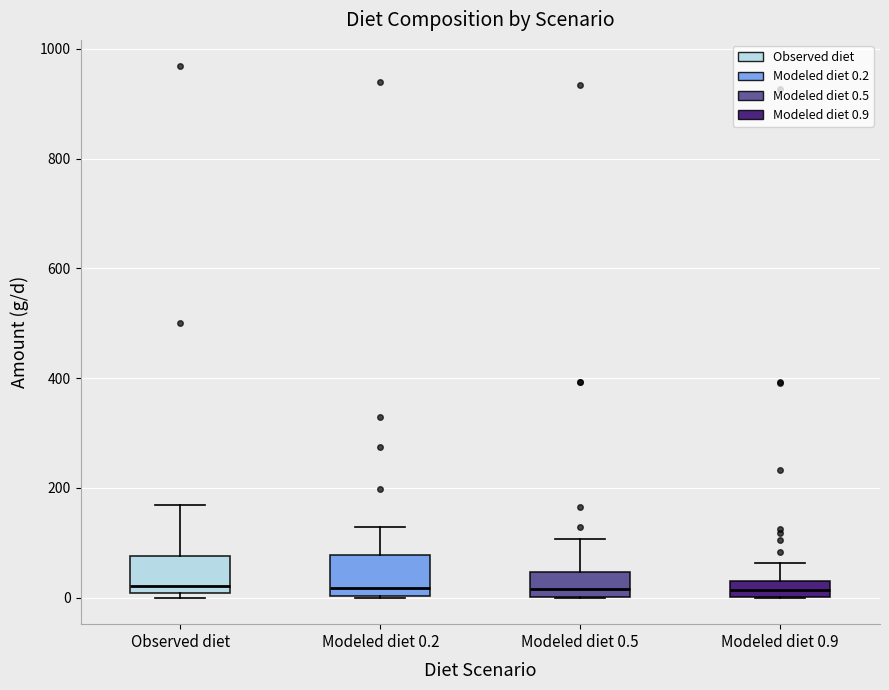

Where does the upper whisker of the box for Modeled diet 0.9 end on the y-axis? The values are not printed on the chart, so give them approximately, as read against the axis.

60